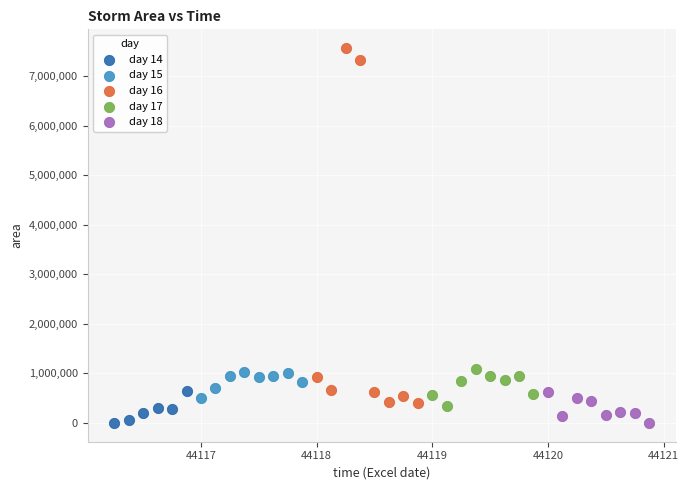

Which series has the widest spread of Y values?

day 16